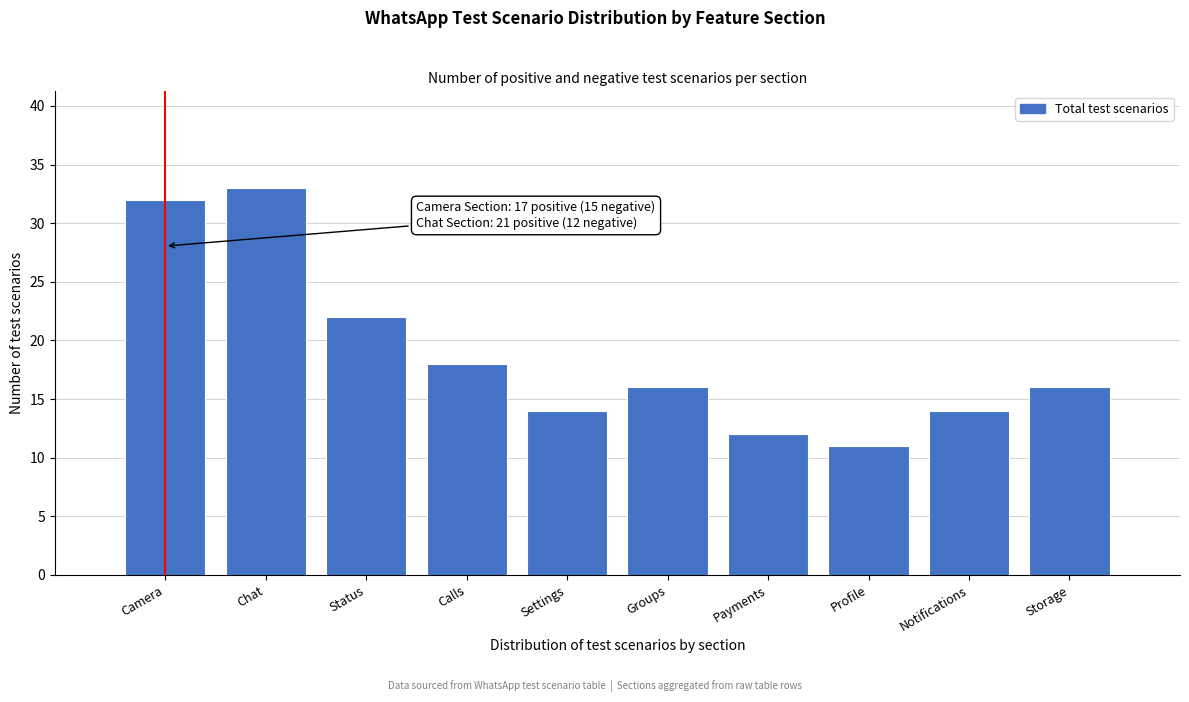

Reading right to left, list all the values displayed in this chart.

Storage=16	Notifications=14	Profile=11	Payments=12	Groups=16	Settings=14	Calls=18	Status=22	Chat=33	Camera=32